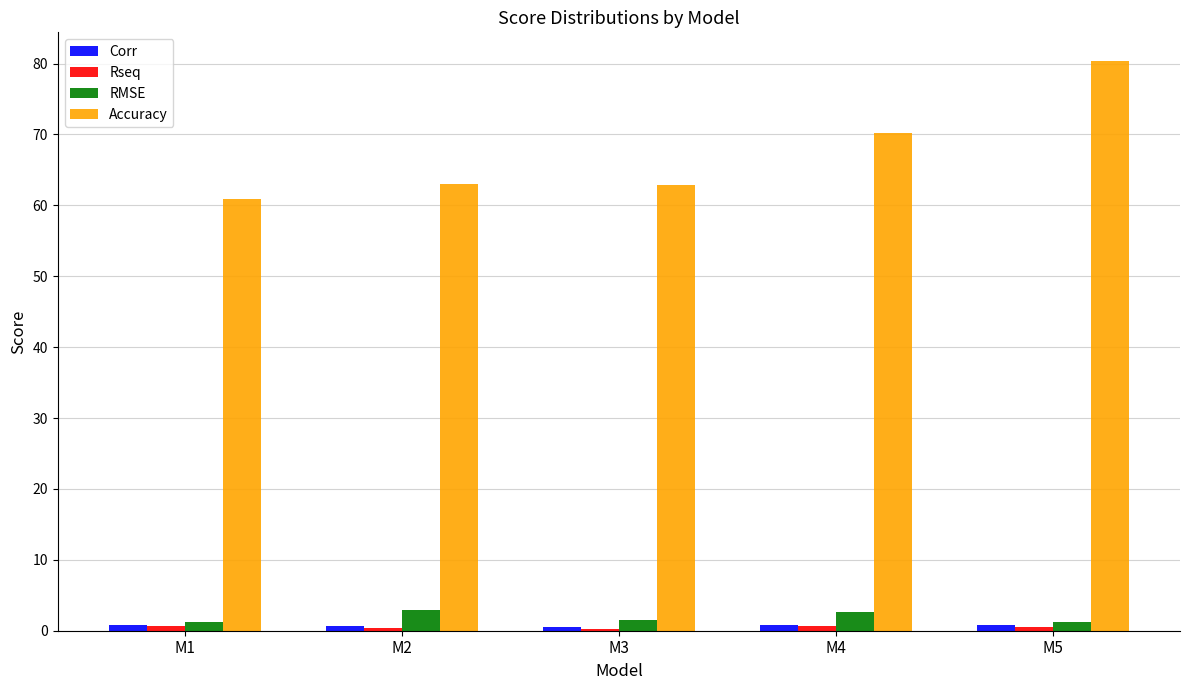

What is the sum of all RMSE values?

9.7